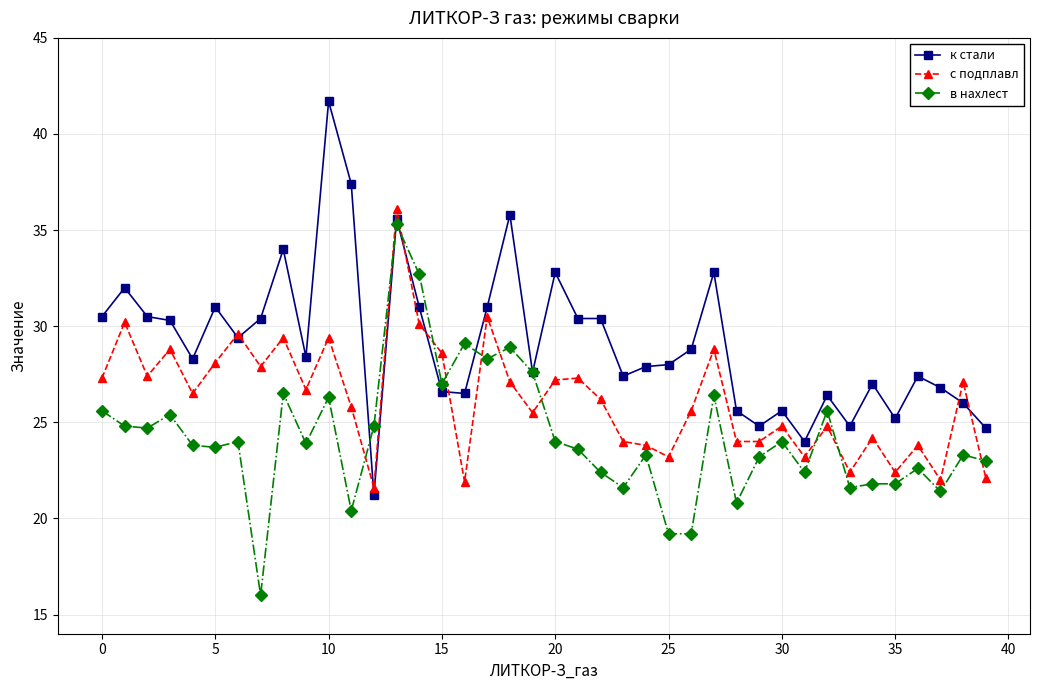

Which series has the largest total across all categories?

к стали